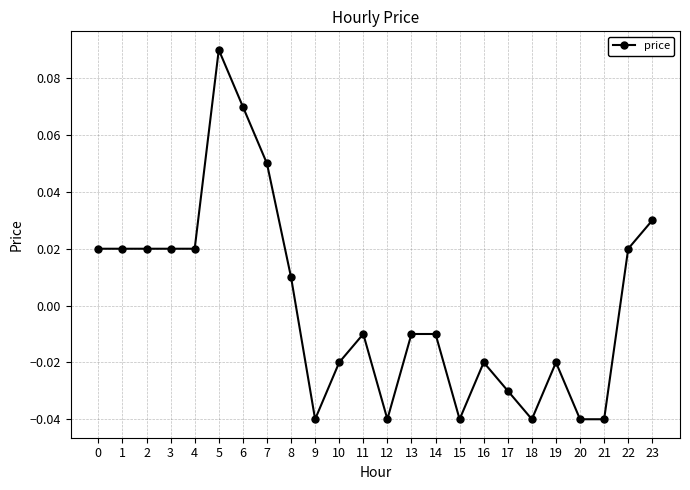

Is it true that the value at 15 is -0.1?

False